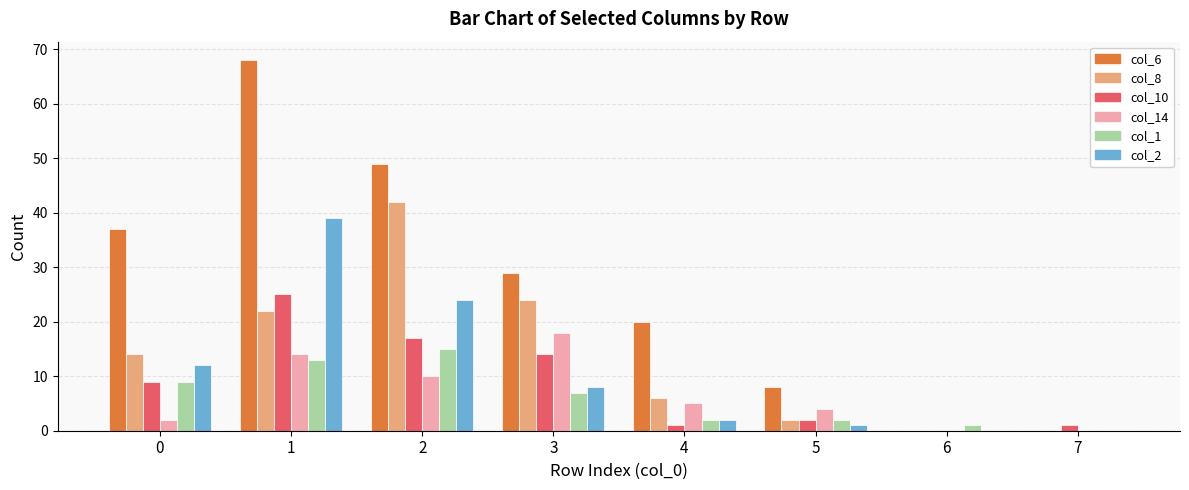

What is the maximum value shown in the chart?

68